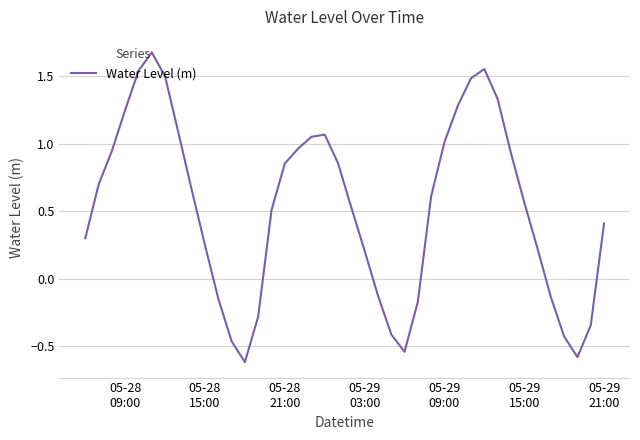

What is the minimum value shown in the chart?

-0.6